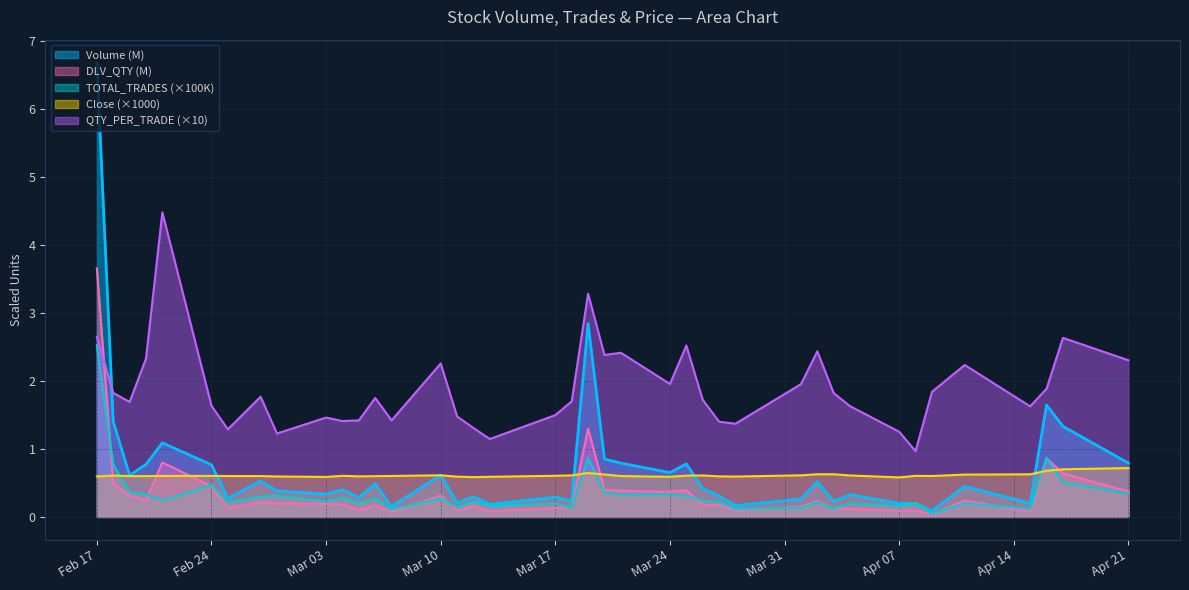

Which series has the widest spread of values?

Volume (M)